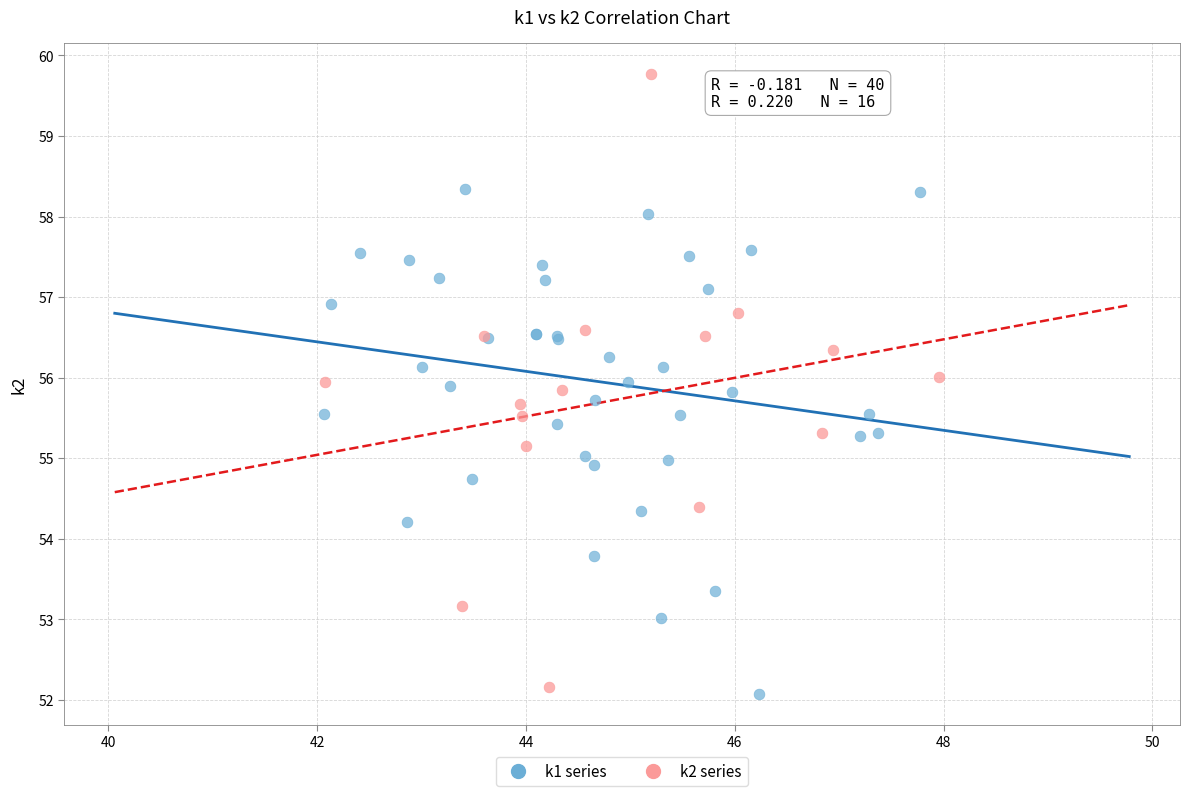

Which series reaches the maximum Y coordinate?

k2 series